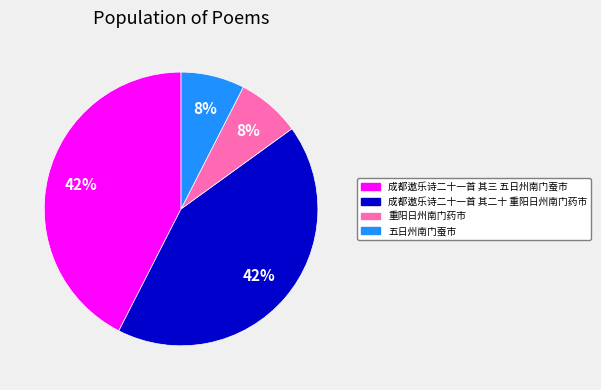

Is 五日州南门蚕市 the majority of the pie?

No